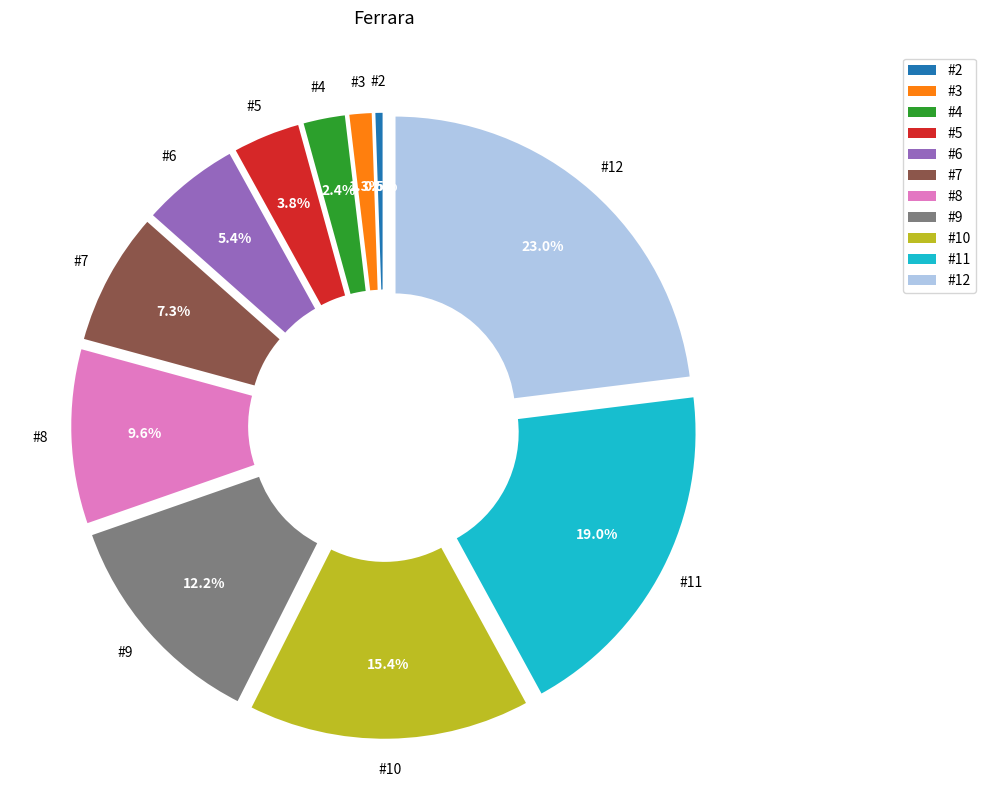

Which slice is the largest?

#12